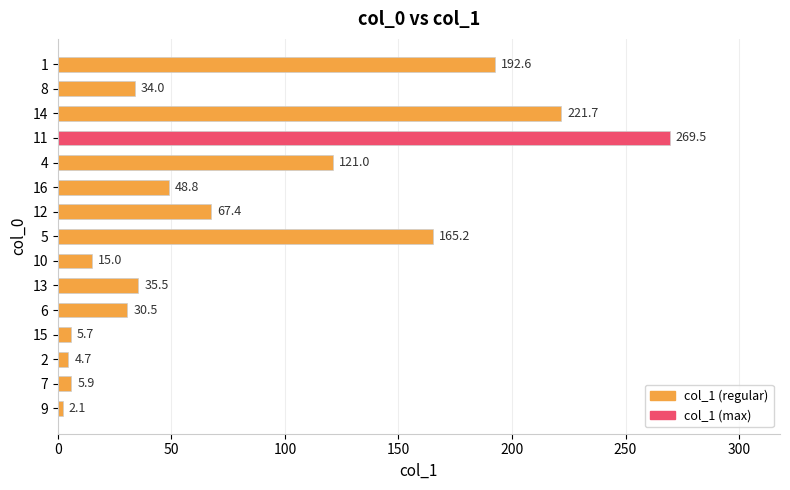

What is the maximum value shown in the chart?

269.5